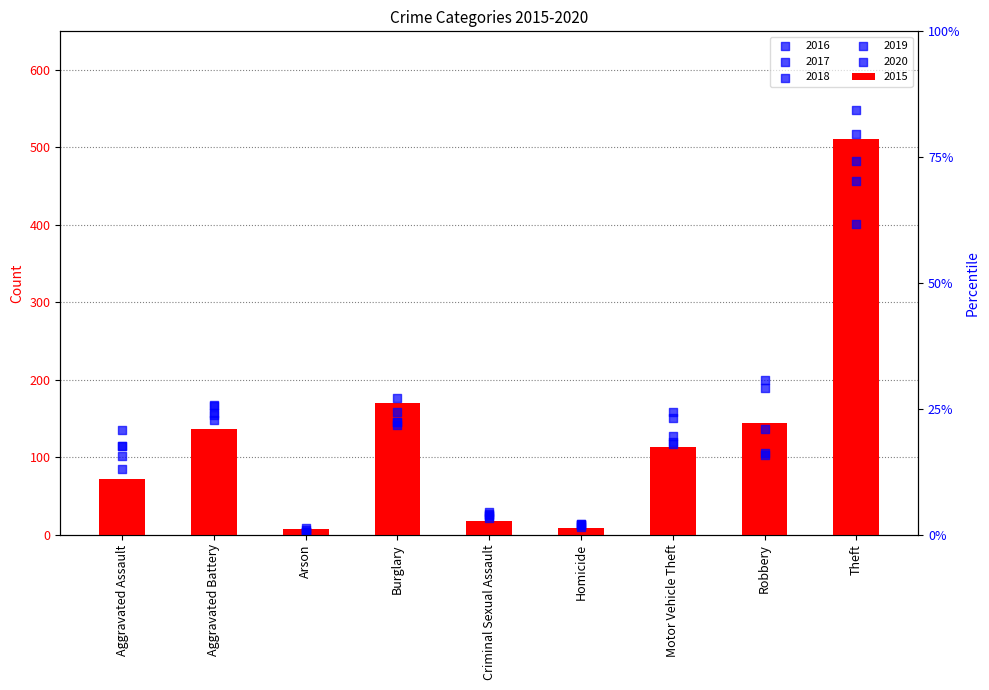

Which series has the largest Y range (max minus min)?

2016